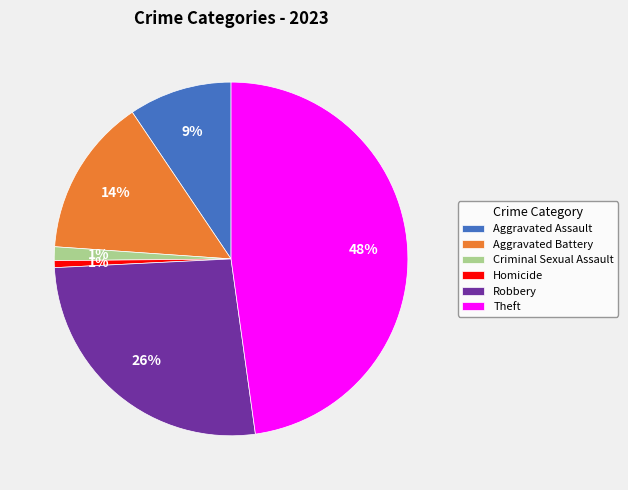

Does Homicide account for over 50% of the chart?

No